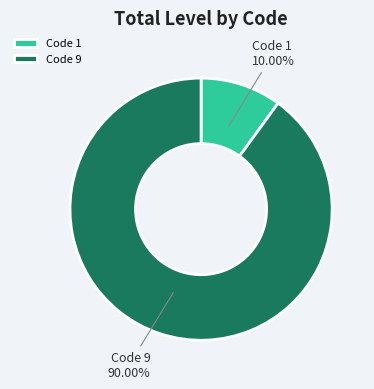

To the nearest percent, what is the difference between the largest and smallest slice percentages?

80%